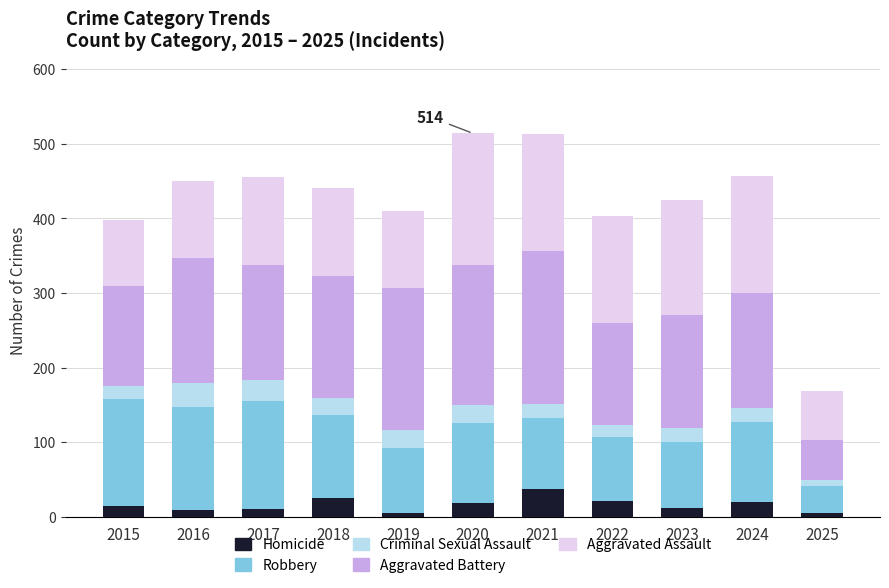

What is the sum of the Homicide values at 2015 and 2022?

37